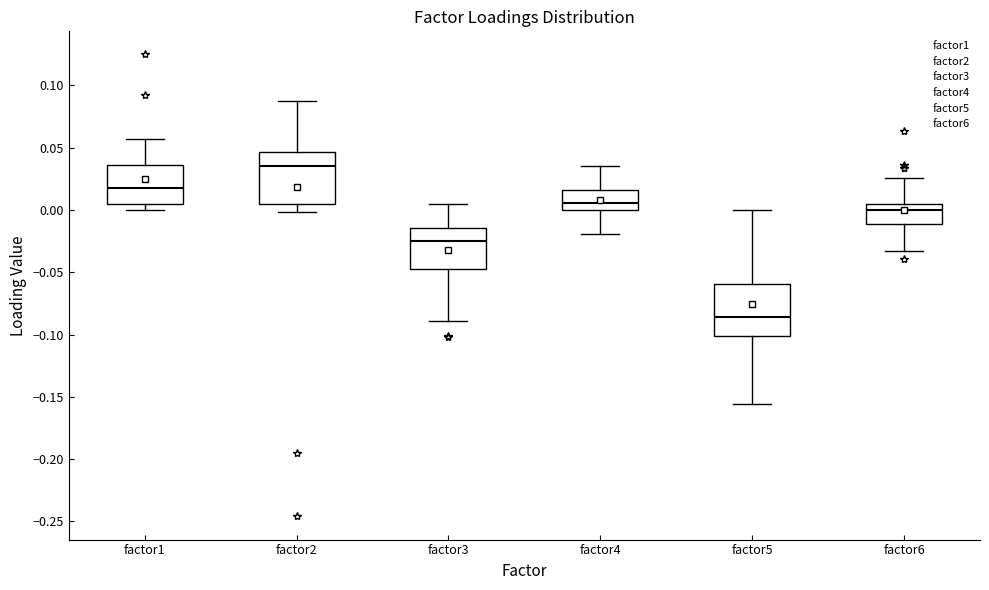

Reading left to right, read every box against the y-axis: the position of its median line, the range the box covers, and the ends of its whiskers. The values are not printed on the chart, so give them approximately, as read against the axis.

factor1: median 0.020, box 0.005 to 0.035, whiskers 0.000 to 0.055
factor2: median 0.035, box 0.005 to 0.045, whiskers 0.000 to 0.090
factor3: median -0.025, box -0.045 to -0.015, whiskers -0.090 to 0.005
factor4: median 0.005, box 0.000 to 0.015, whiskers -0.020 to 0.035
factor5: median -0.085, box -0.100 to -0.060, whiskers -0.155 to 0.000
factor6: median 0.000, box -0.010 to 0.005, whiskers -0.035 to 0.025